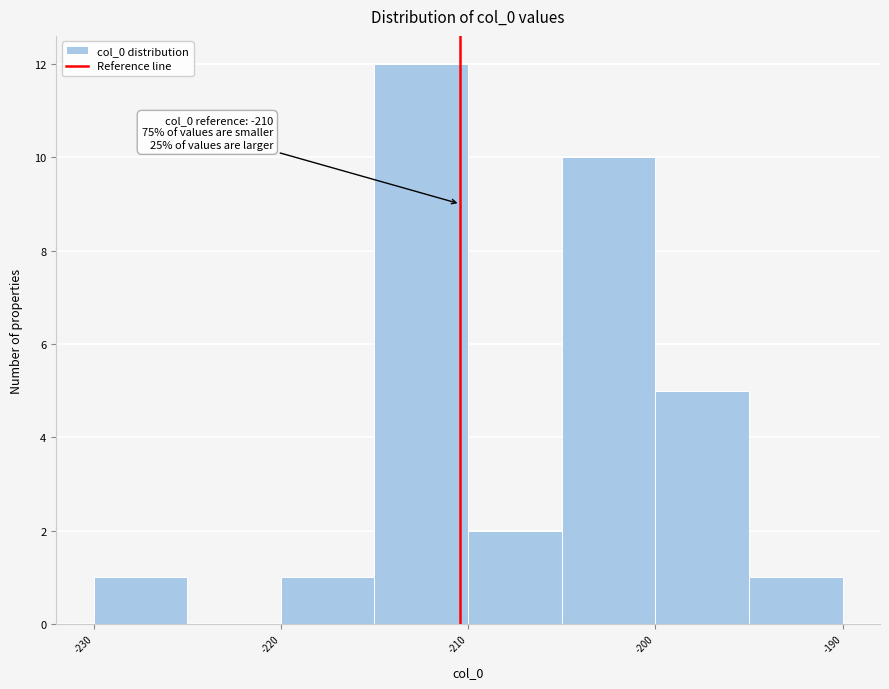

Over which range of the x-axis is the bar tallest?

-215 to -210